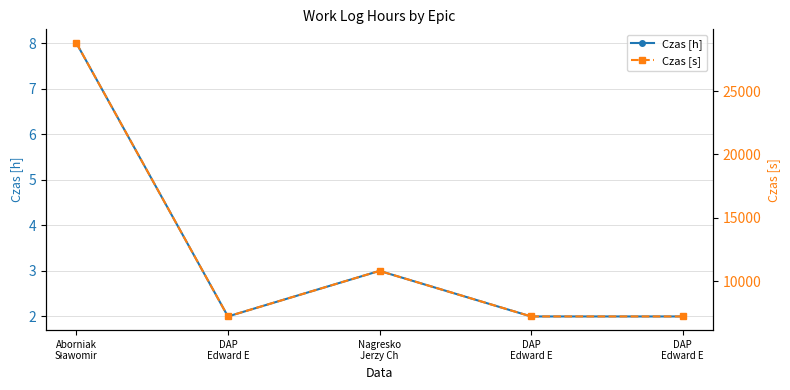

List the series in order of their peak value, highest first.

Czas [s], Czas [h]